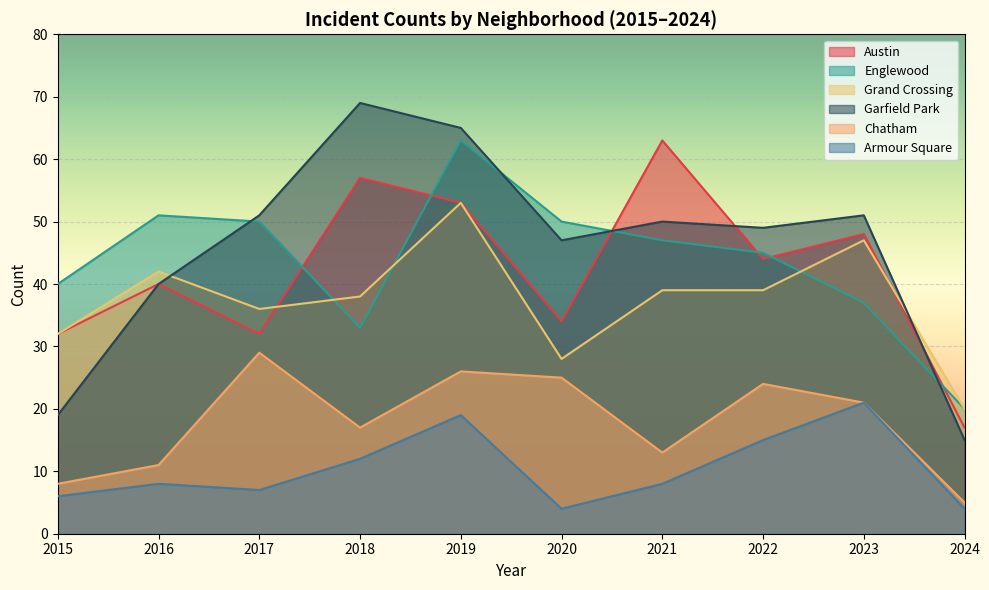

What is the sum of the Austin values at 2021 and 2020?

97